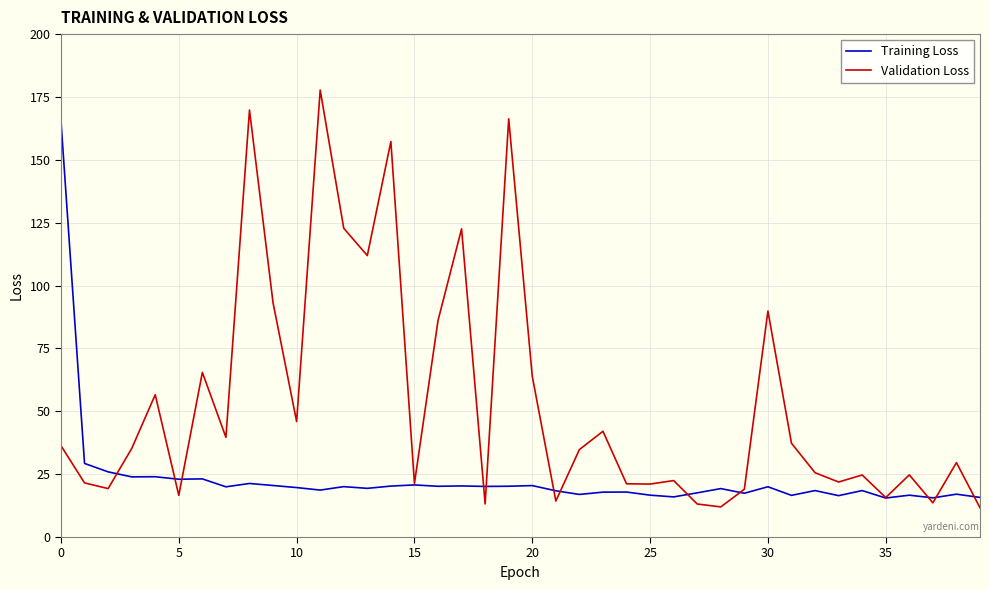

What are all the series names shown in the legend?

Training Loss, Validation Loss